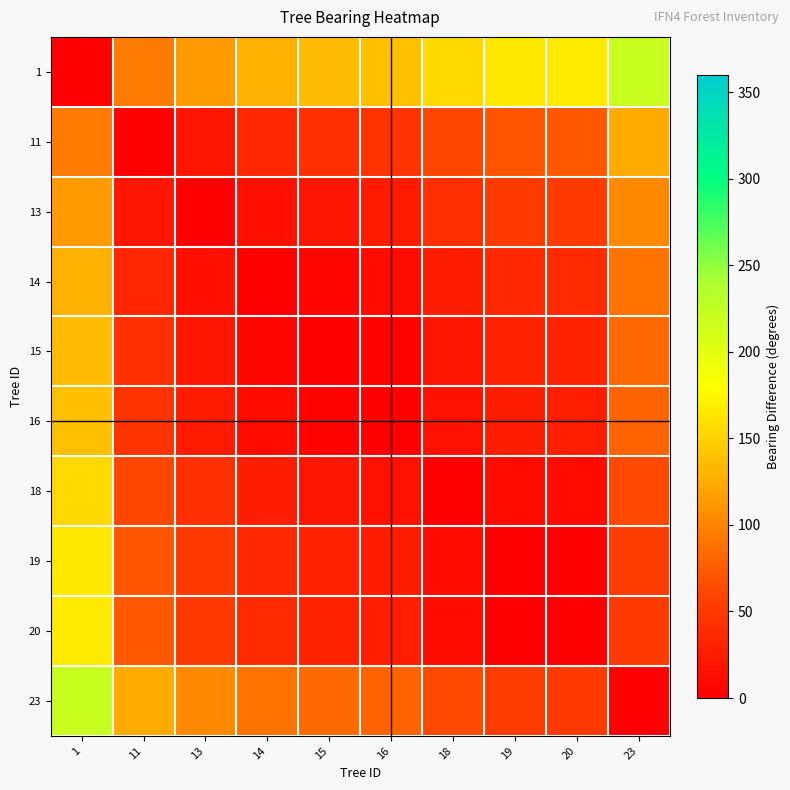

Which label corresponds to the smallest value in the chart?

1